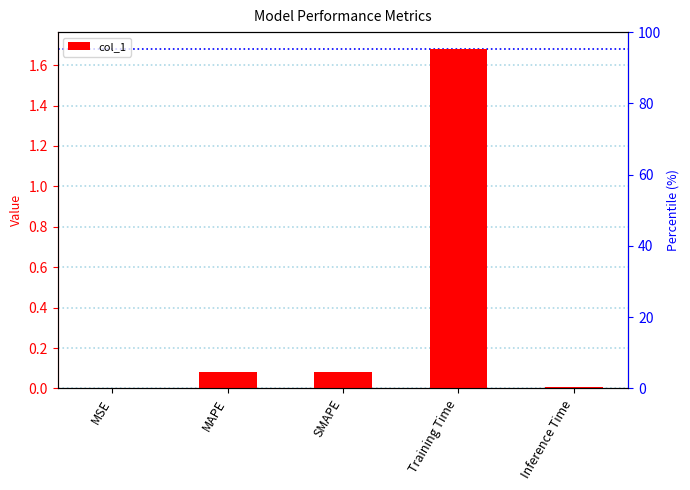

How many bars are there in total?

5